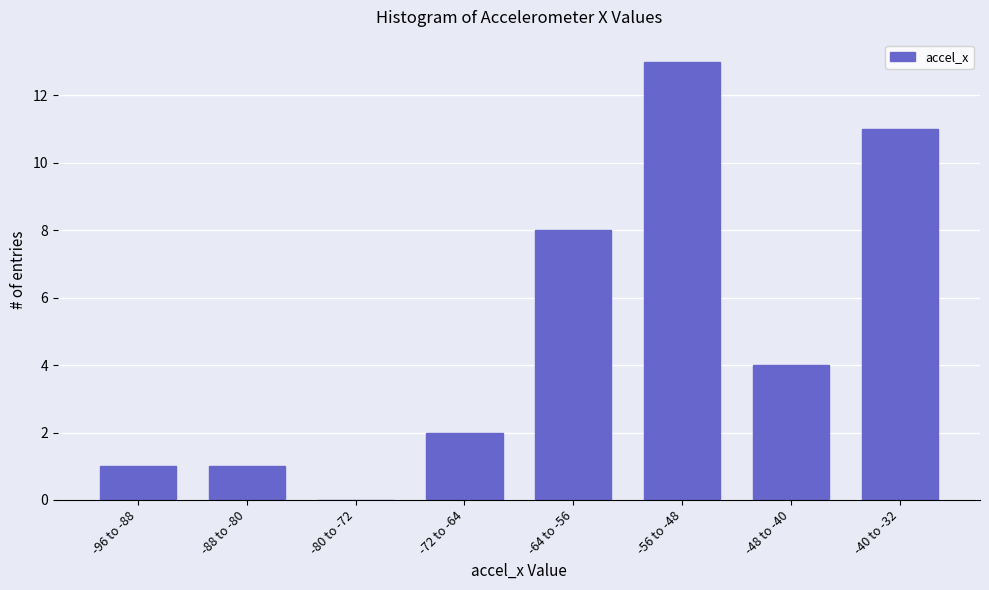

Which has a higher value, -64 to -56 or -40 to -32?

-40 to -32